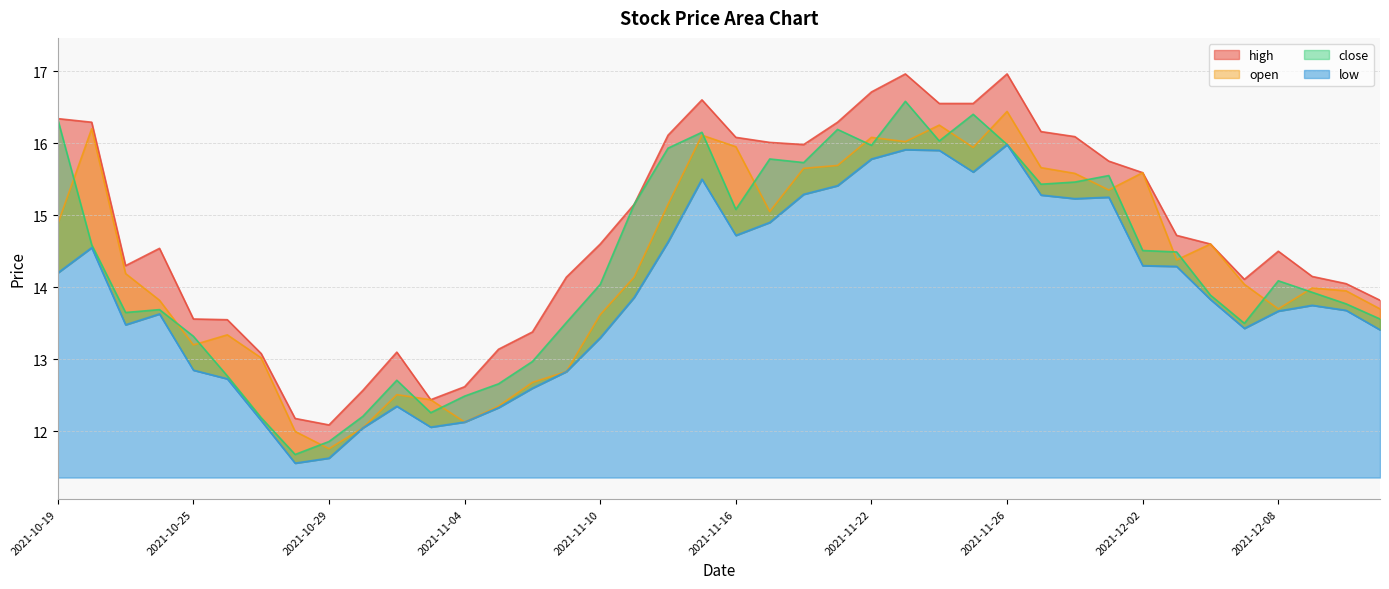

In low, how many points are lower than both neighbors (excluding endpoints)?

7